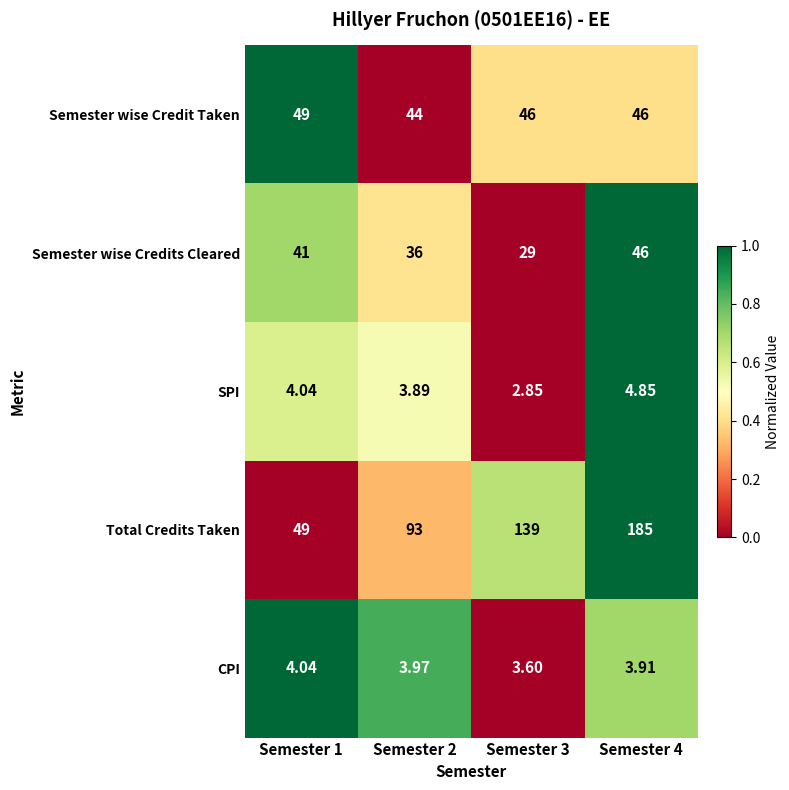

Between Semester 3 and Semester 4, which series saw the biggest shift?

Total Credits Taken